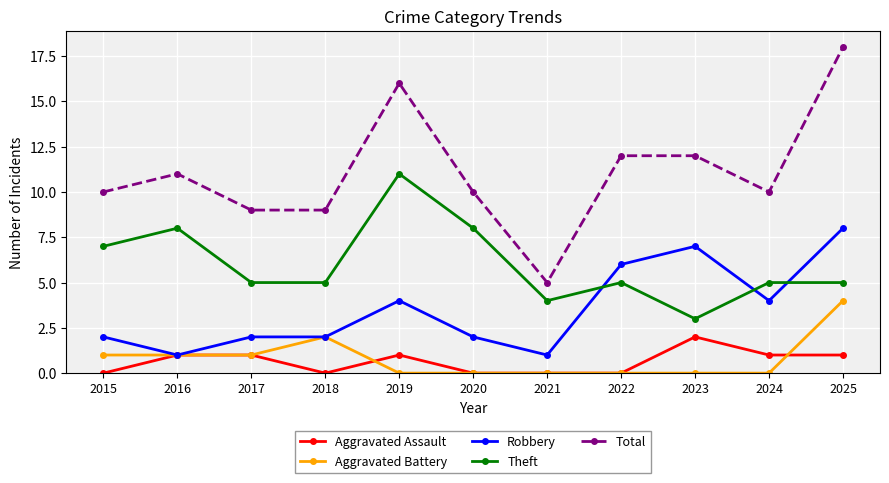

What are all the series names shown in the legend?

Aggravated Assault, Aggravated Battery, Robbery, Theft, Total